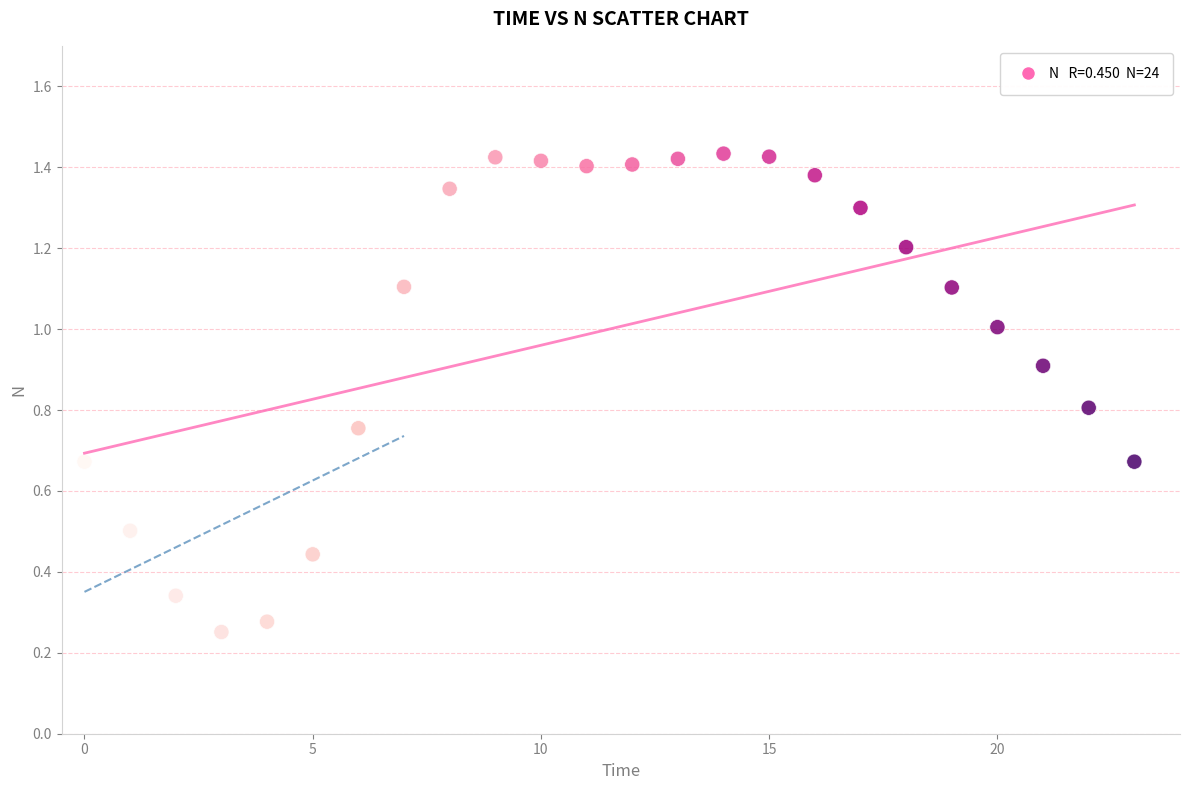

What is the range of Y values (max minus min)?

1.2